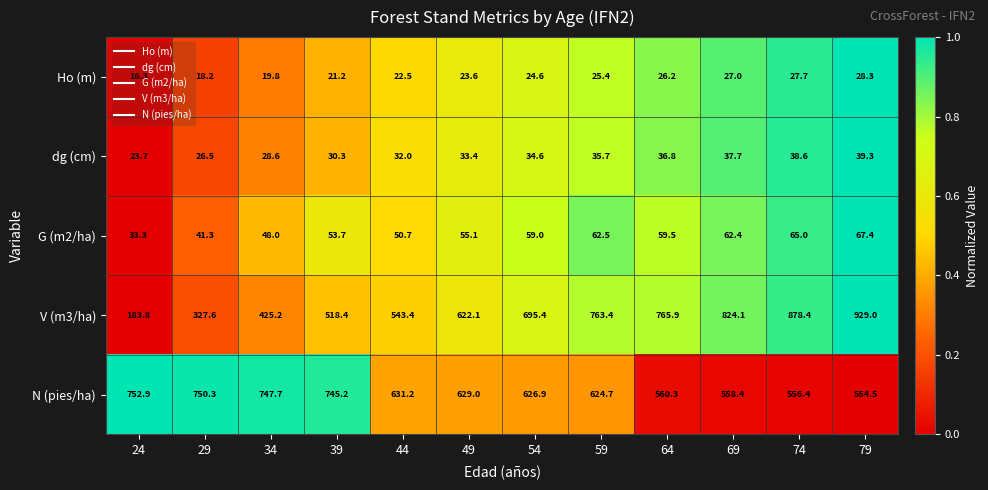

The V (m3/ha) series shows 543.4 at 44. True or false?

True